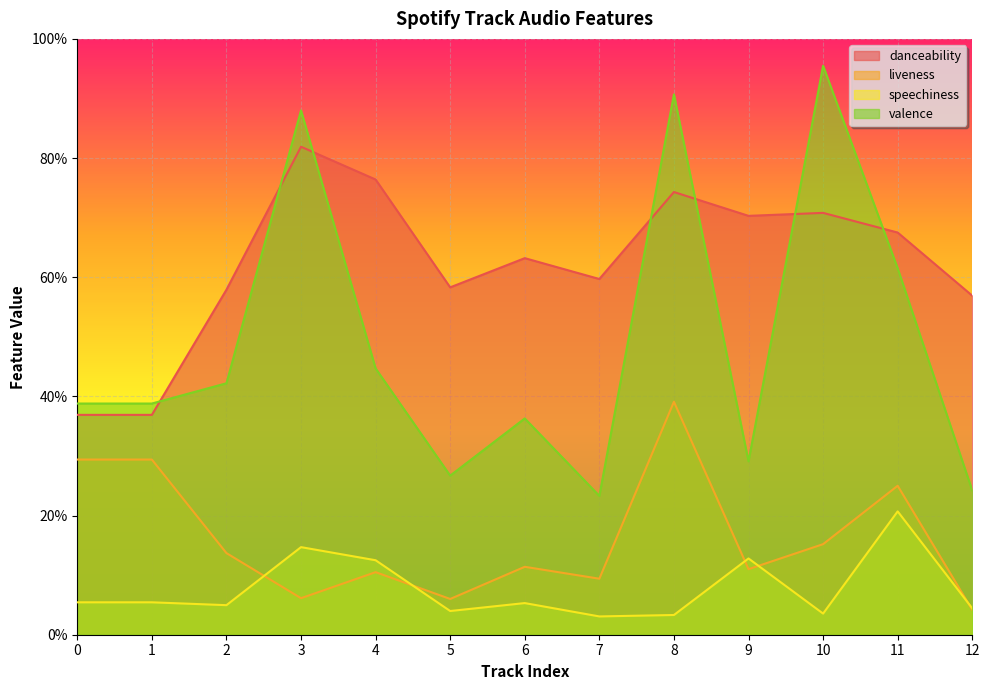

What is the difference between the maximum and minimum values in the danceability series?

0.4